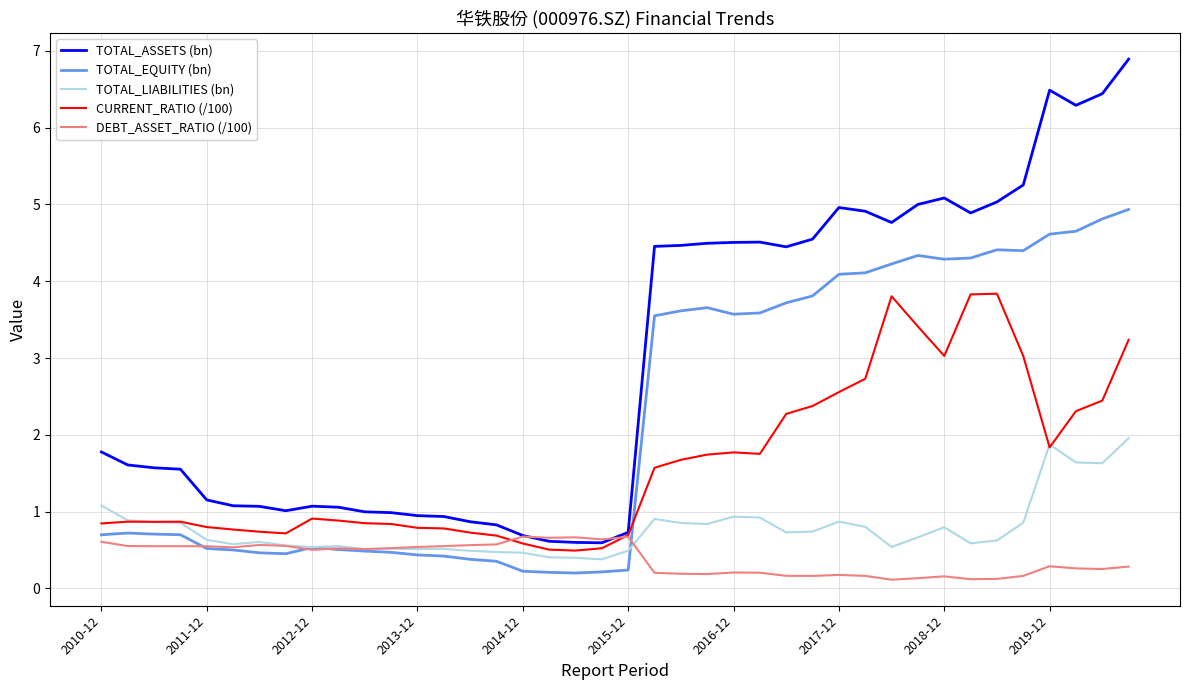

List the series in order of their peak value, lowest first.

DEBT_ASSET_RATIO (/100), TOTAL_LIABILITIES (bn), CURRENT_RATIO (/100), TOTAL_EQUITY (bn), TOTAL_ASSETS (bn)